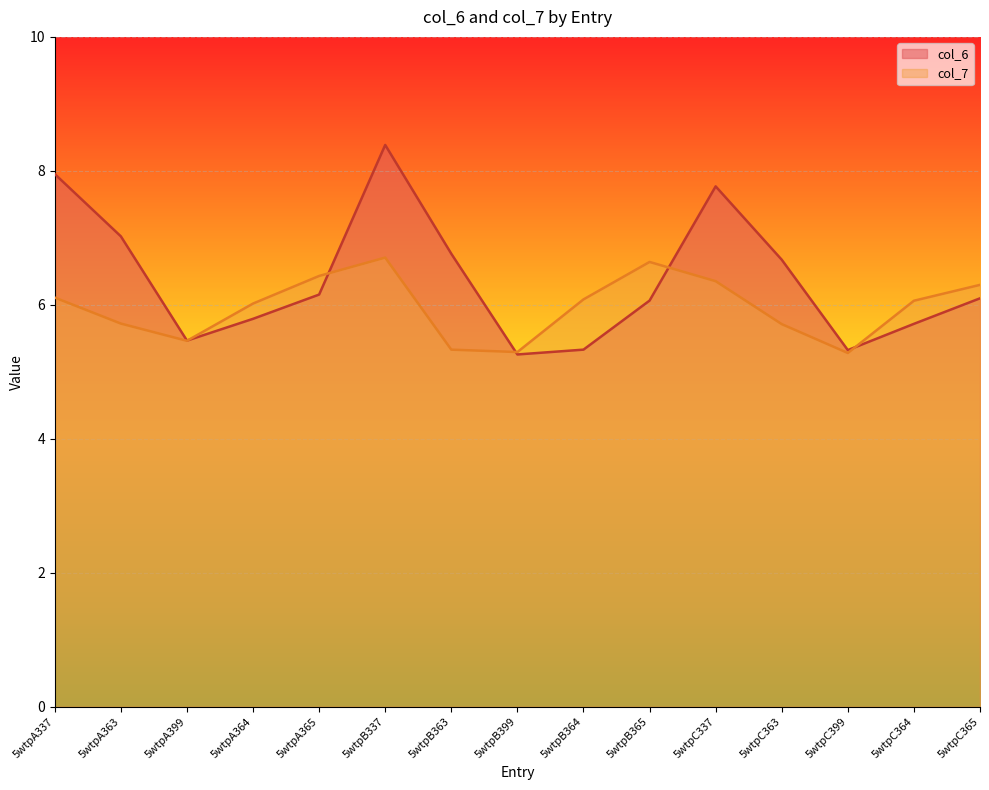

Rank the series by their maximum value, from lowest to highest.

col_7, col_6